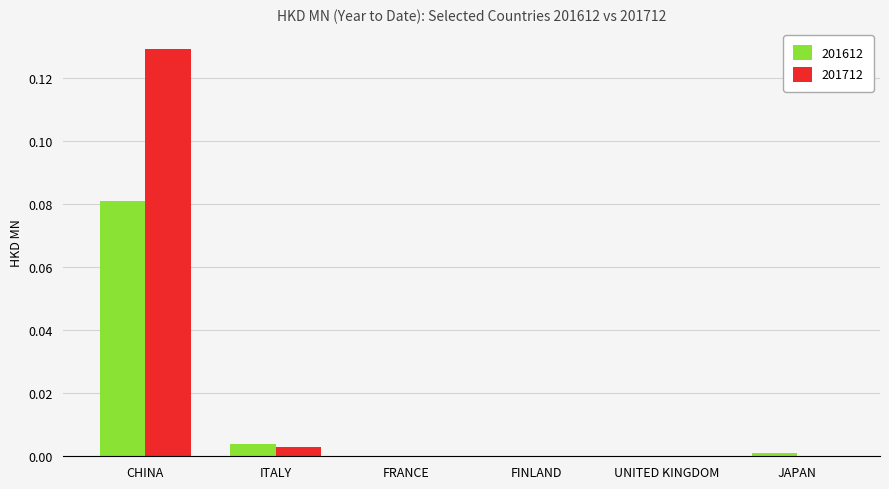

Which series has the largest range (max minus min)?

201712